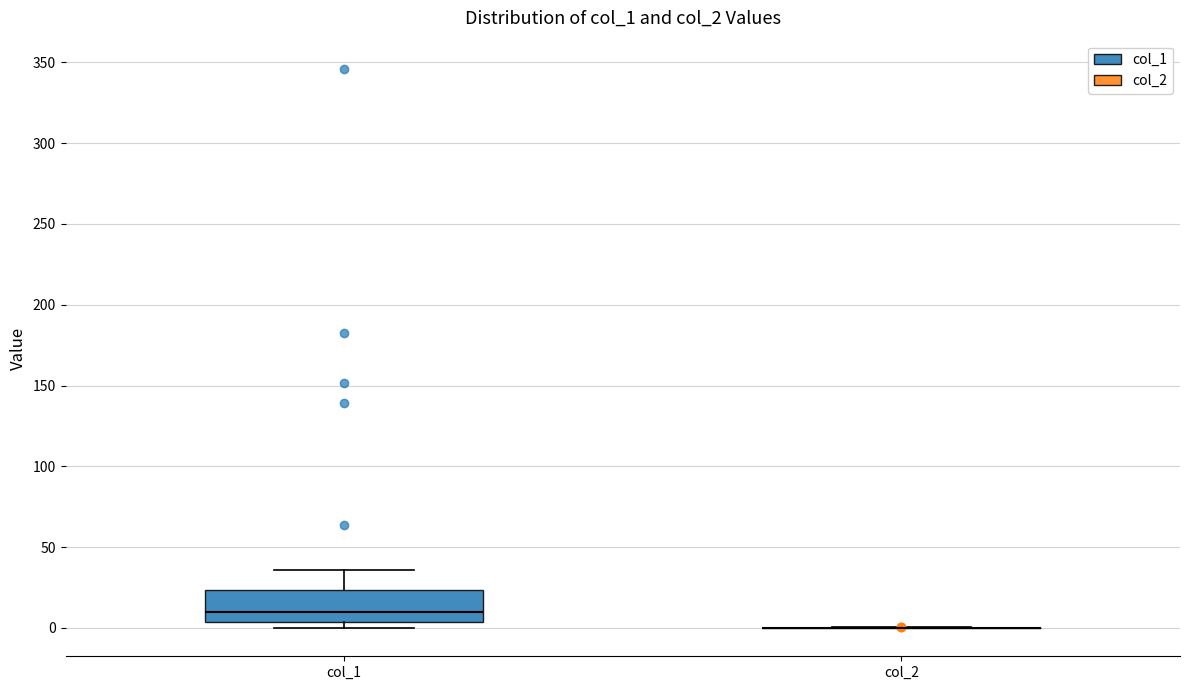

Comparing the boxes themselves (not the whiskers), which one is the tallest?

col_1